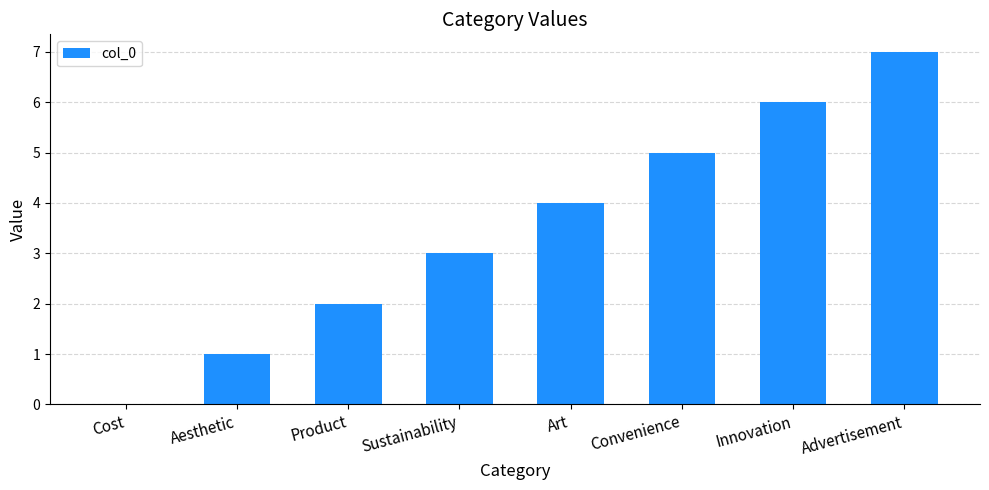

What value does the data have at Convenience?

5